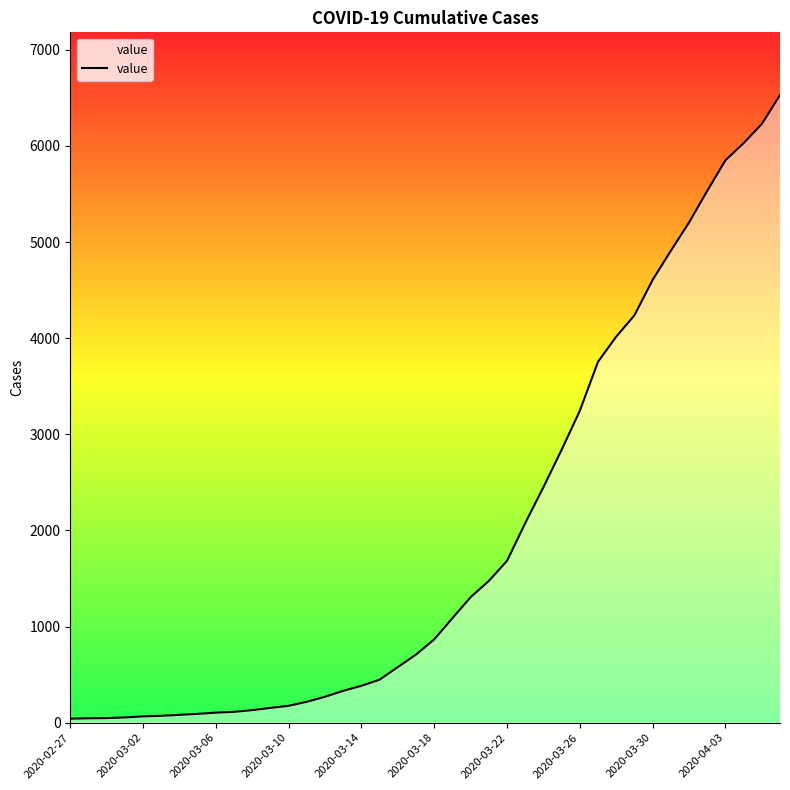

What is the greatest value displayed?

6529